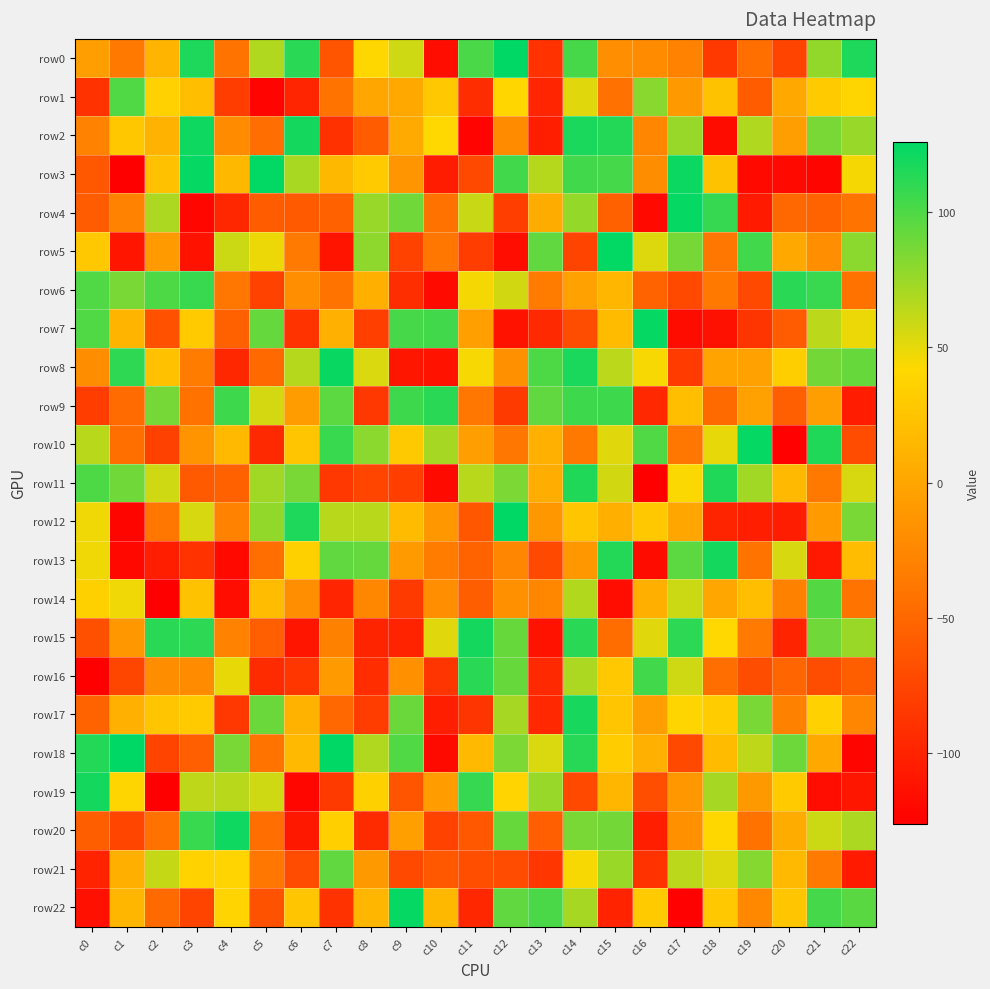

Between c19 and c21, which series saw the biggest shift?

row6